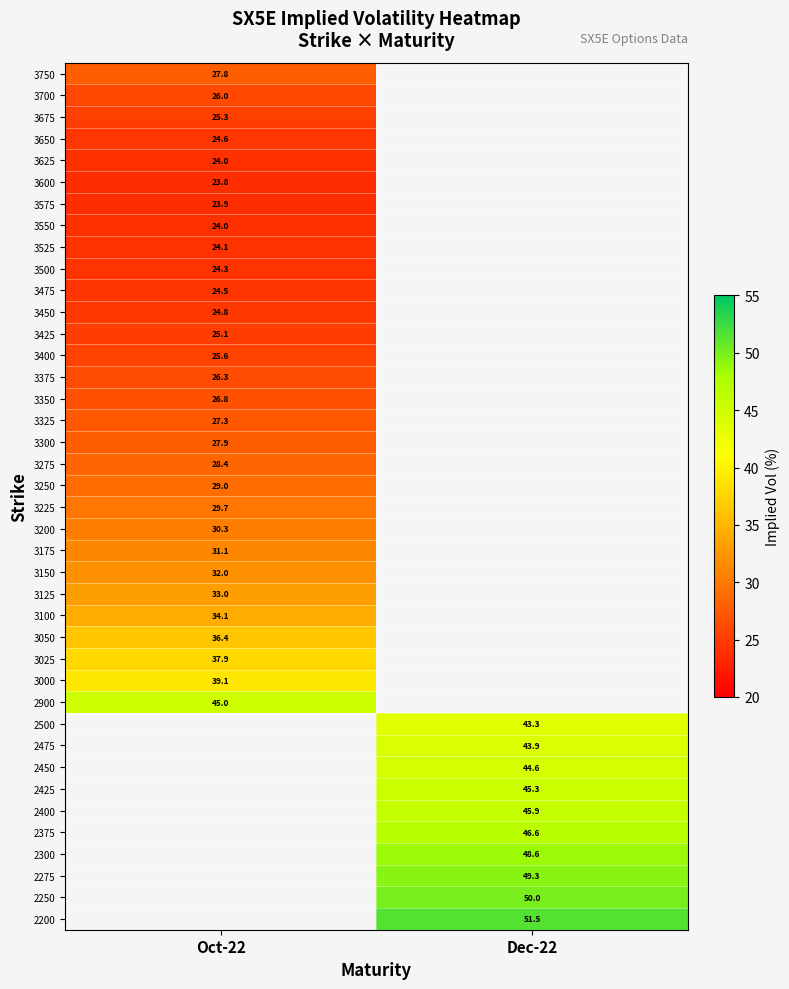

Is the value of 2450 at Dec-22 greater than the value of 3675 at Oct-22?

Yes